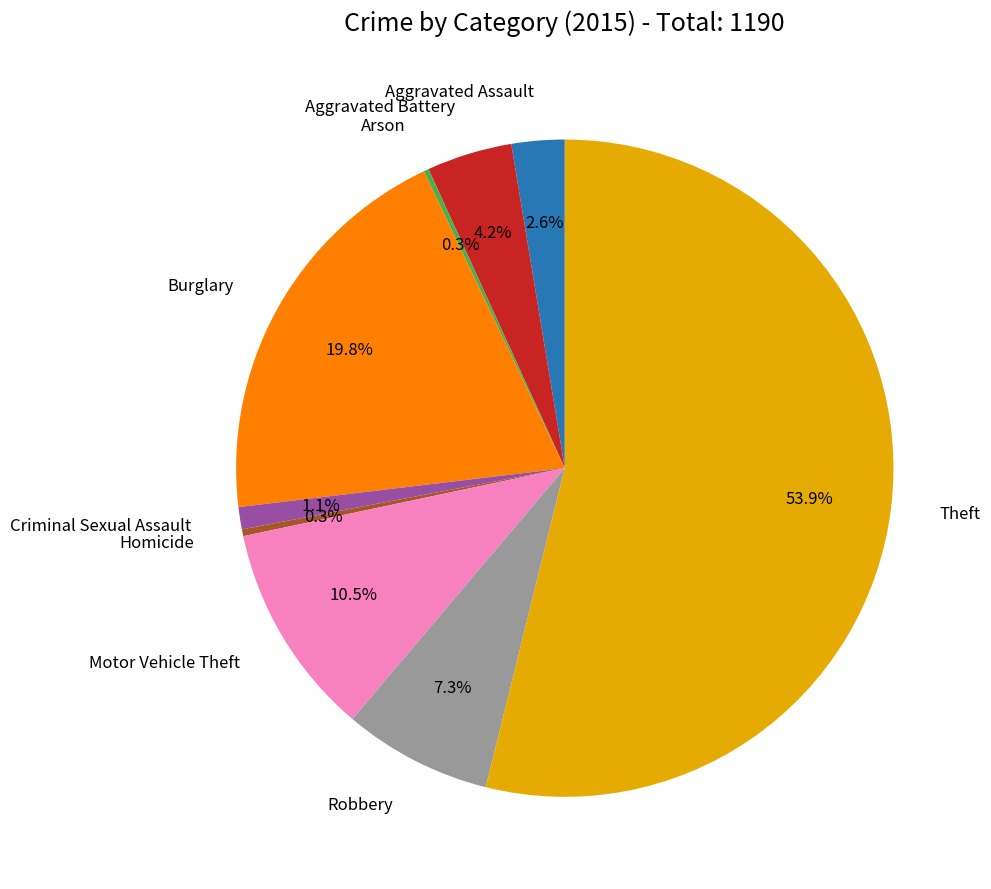

Is there a majority slice in this chart?

Yes